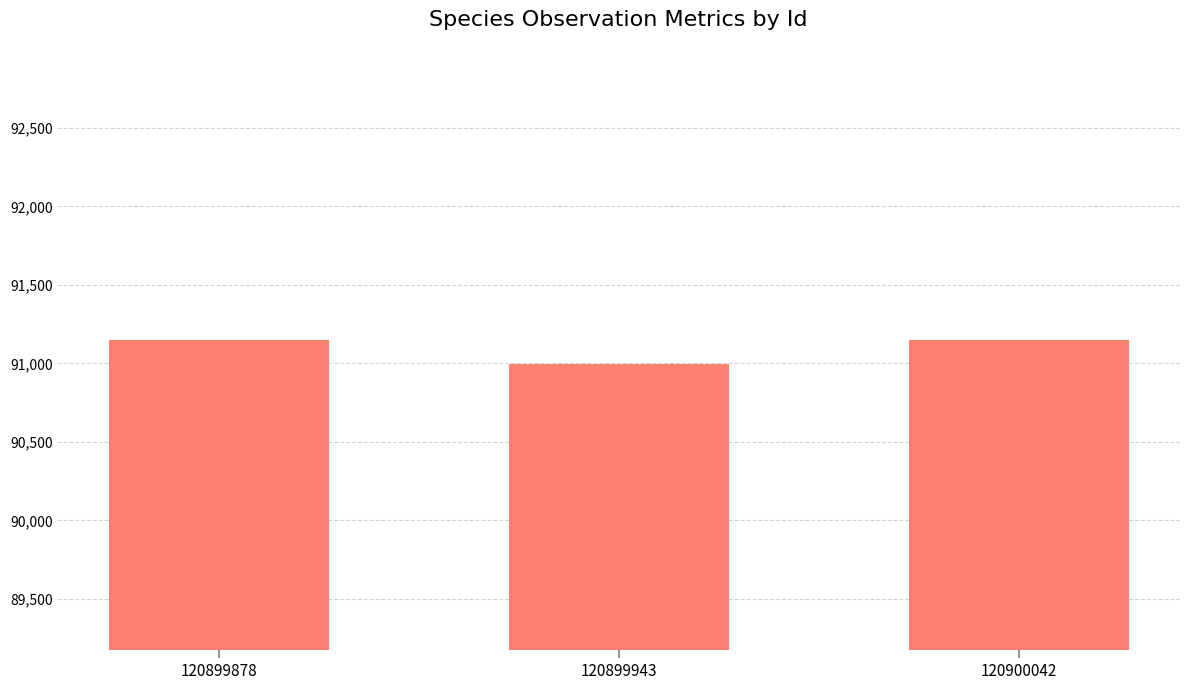

What is the difference between the values at 120899943 and 120899878?

154